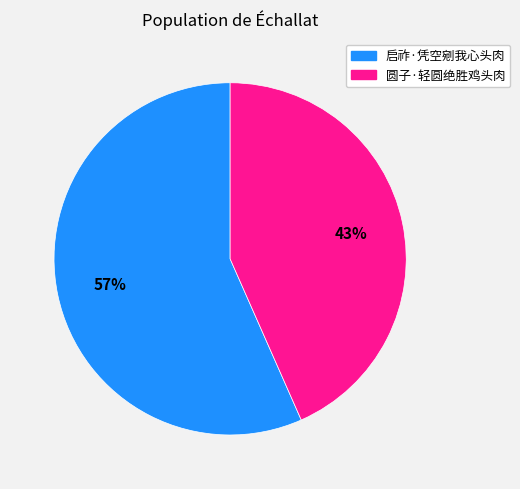

What is the ratio of the value at 启祚·凭空剜我心头肉 to the value at 圆子·轻圆绝胜鸡头肉?

1.3